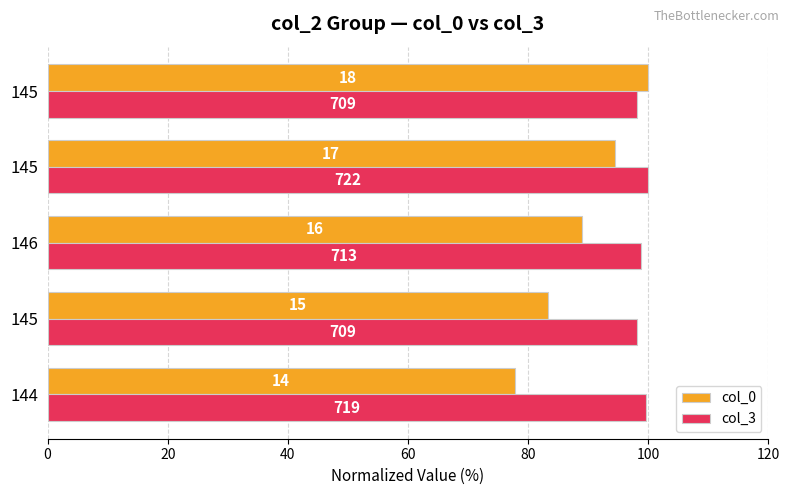

Reading right to left, list all the values displayed in this chart.

col_0: 100.0	94.4	88.9	83.3	77.8
col_3: 98.2	100.0	98.8	98.2	99.6